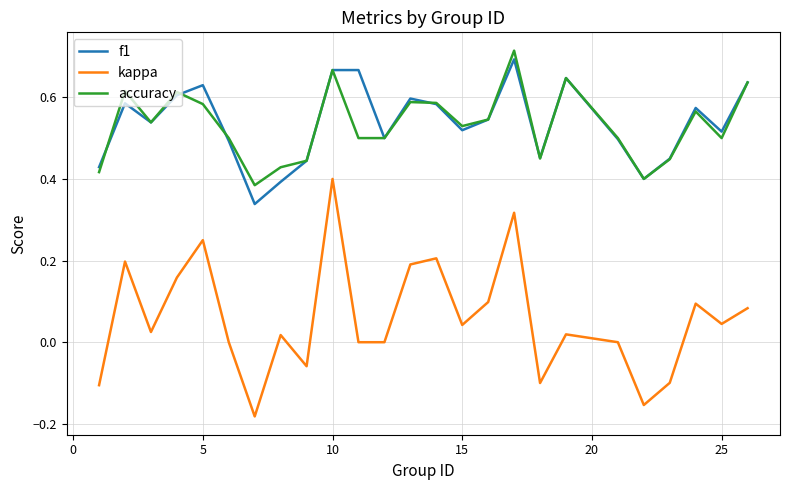

True or false: kappa and f1 intersect in this chart.

False